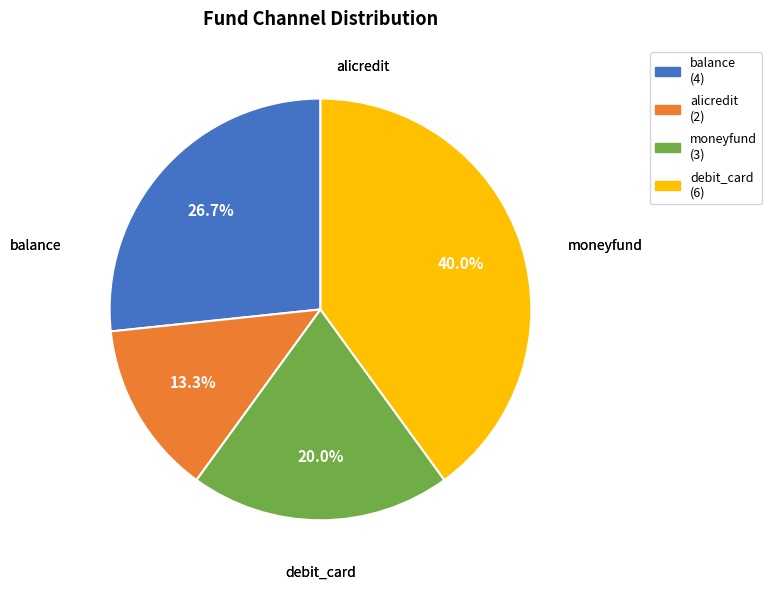

Which has a higher value, moneyfund or alicredit?

moneyfund